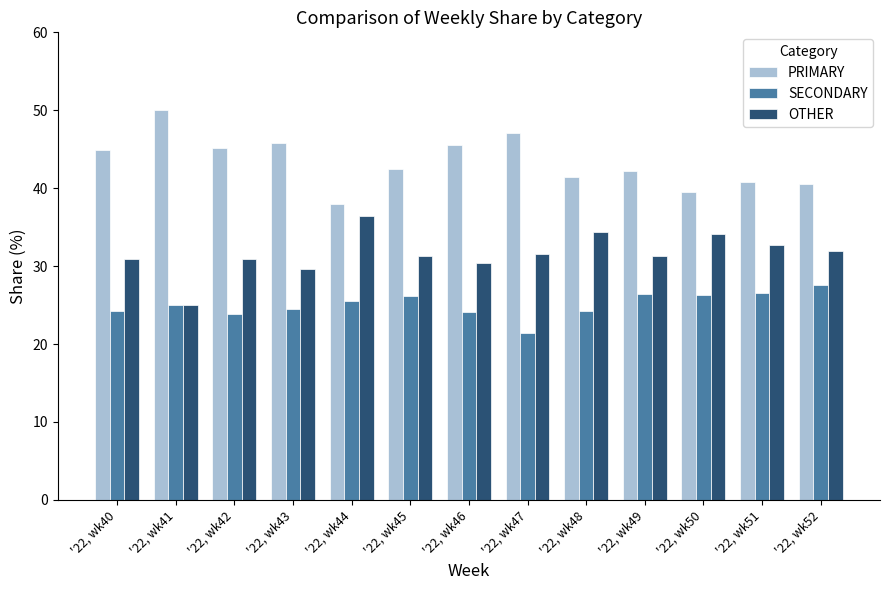

True or false: SECONDARY has a value of 21.4 at '22, wk47.

True